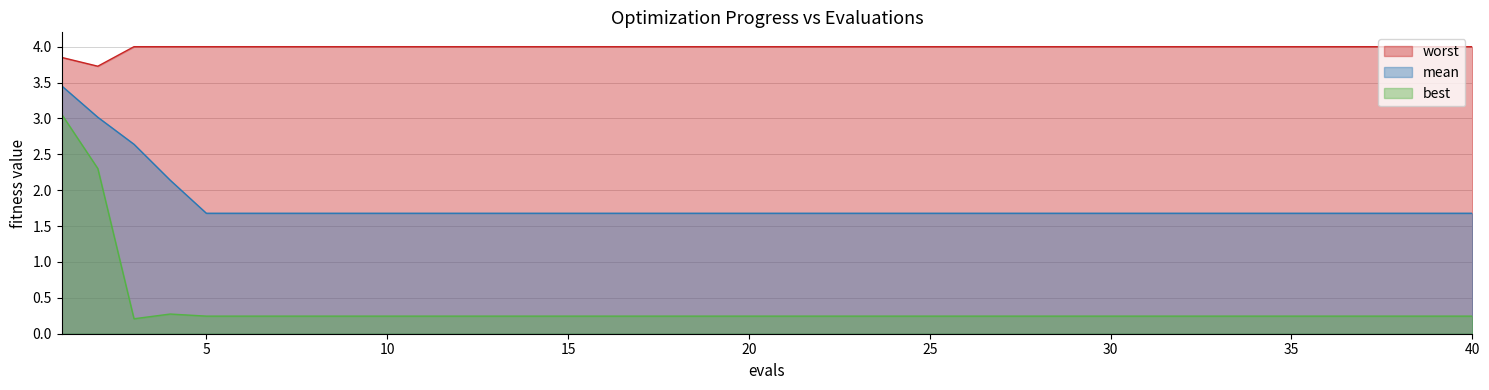

Does the chart display data point markers on the line(s)?

No